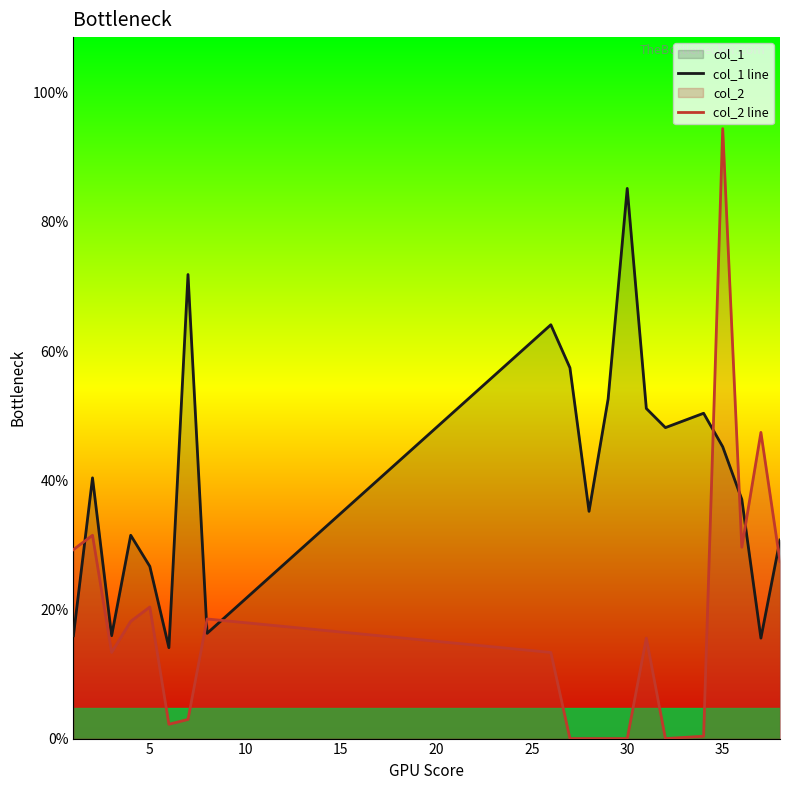

Does the chart display data point markers on the line(s)?

No